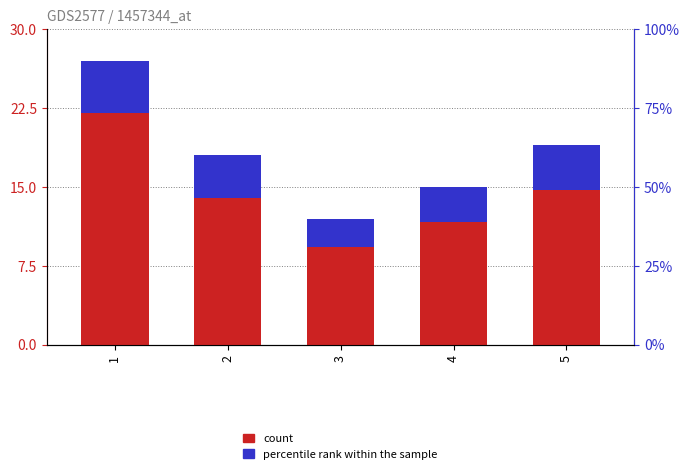

What is the difference between the count values at 1 and 4?

12.0